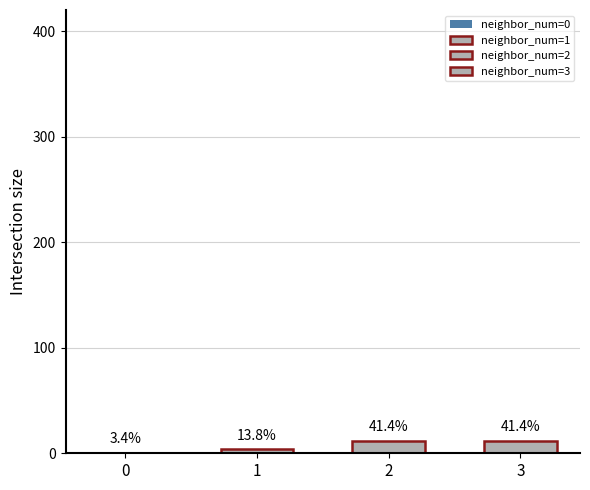

What is the difference between the maximum and minimum values?

11